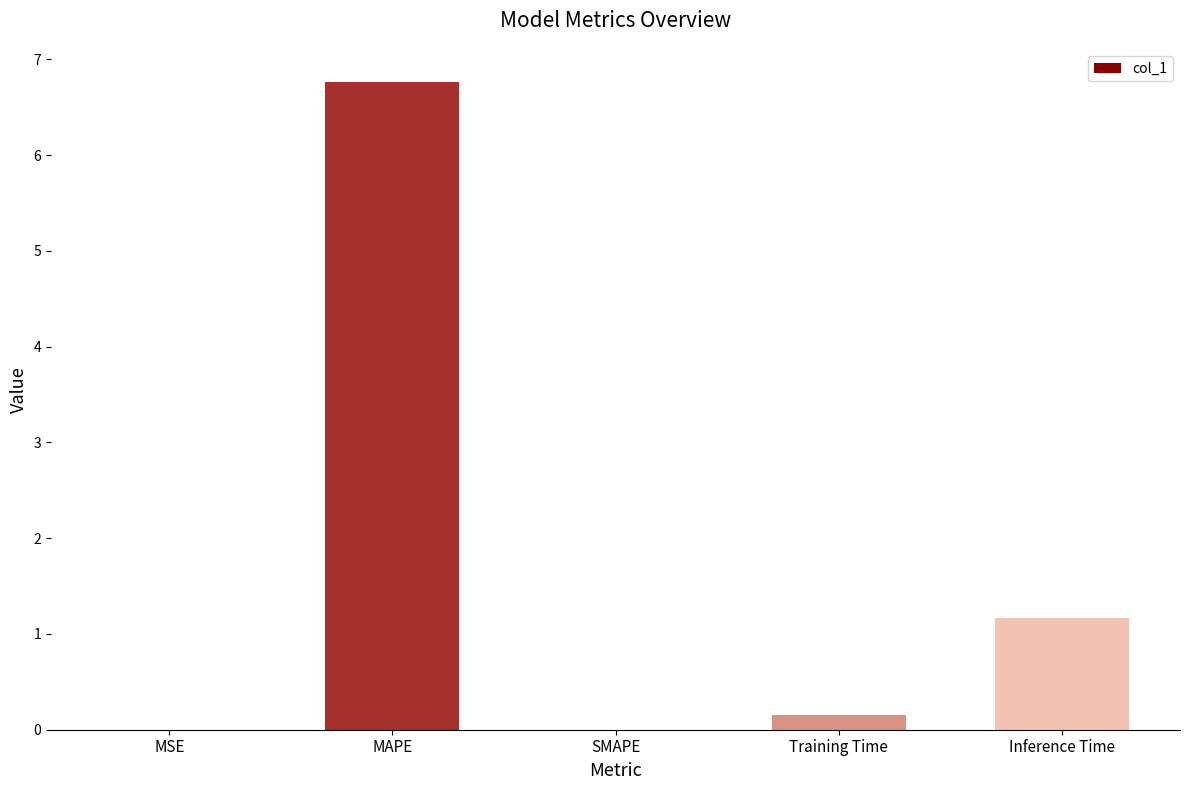

The value at Inference Time is 1.2. True or false?

True